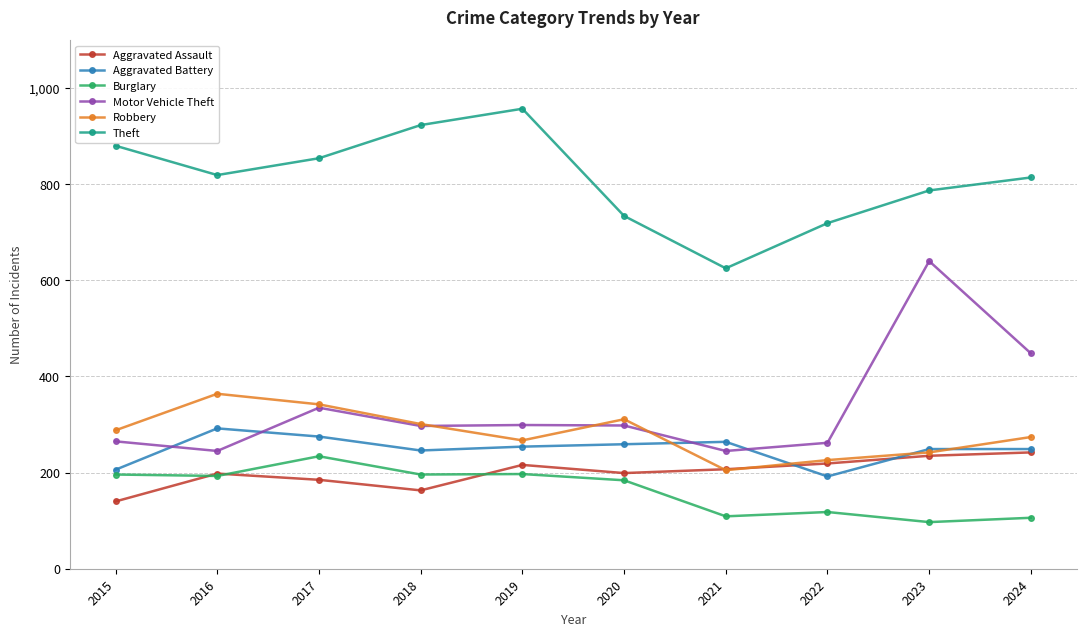

At which label does Aggravated Battery first exceed 254?

2016